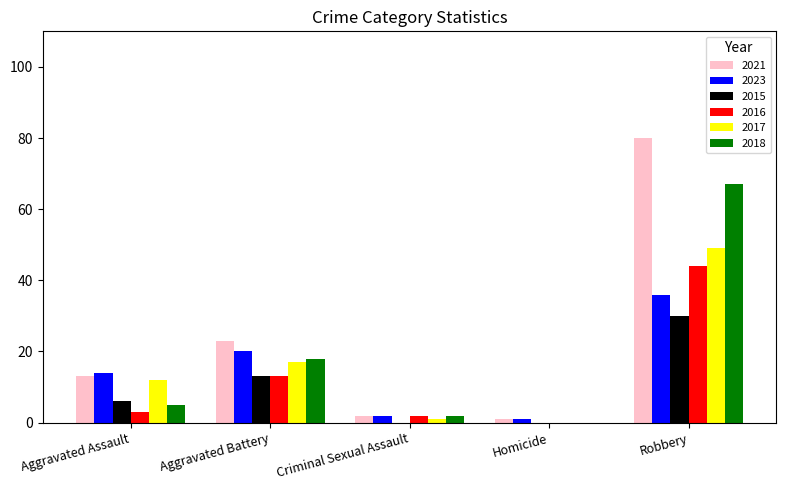

What is the sum of the 2018 values at Aggravated Assault and Robbery?

72